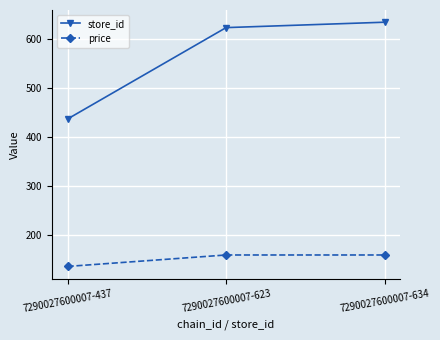

How many lines are shown in the chart?

2